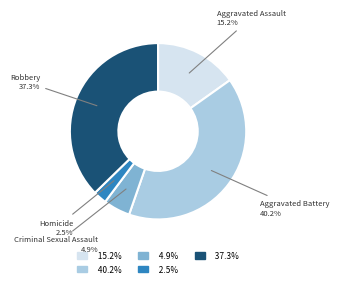

How many segments does this pie chart have?

5